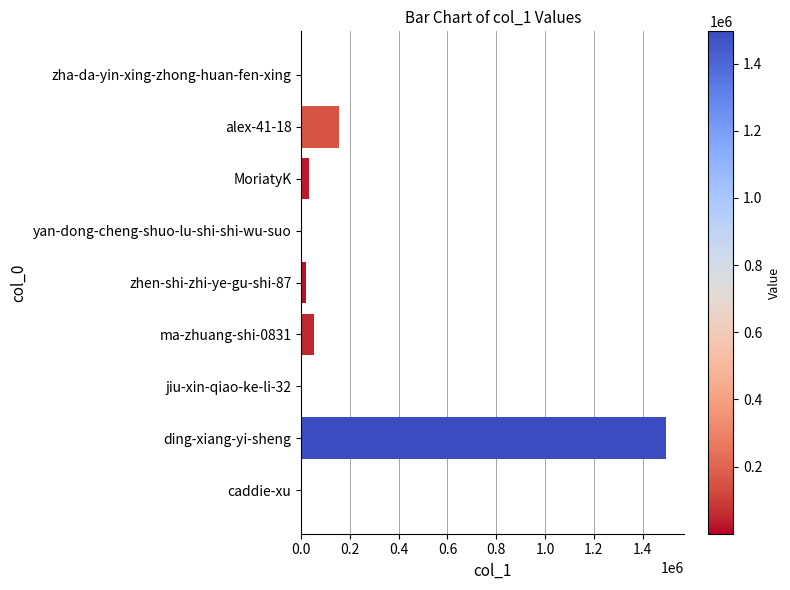

Count the number of data series in this chart.

1